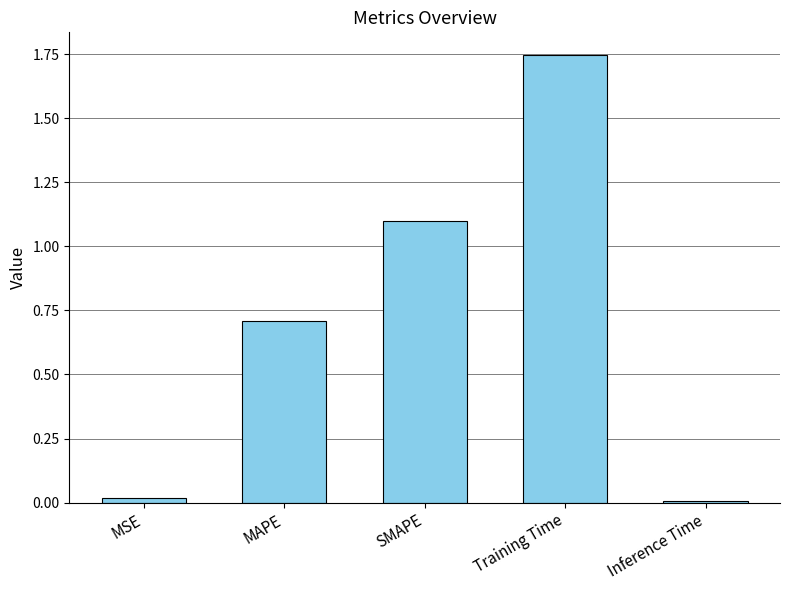

What is the sum of all values?

3.6